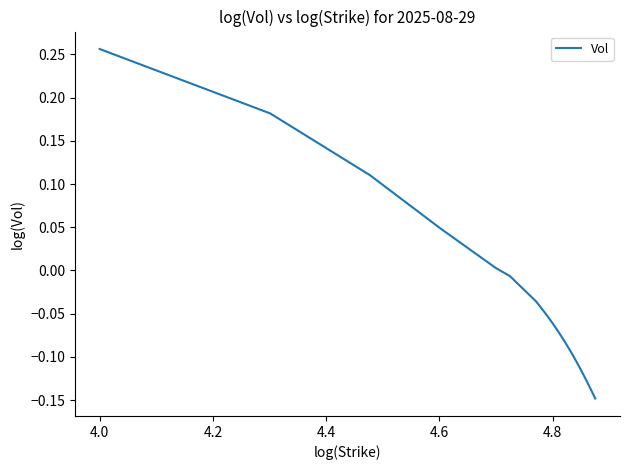

What is the difference between the maximum and minimum values?

0.4